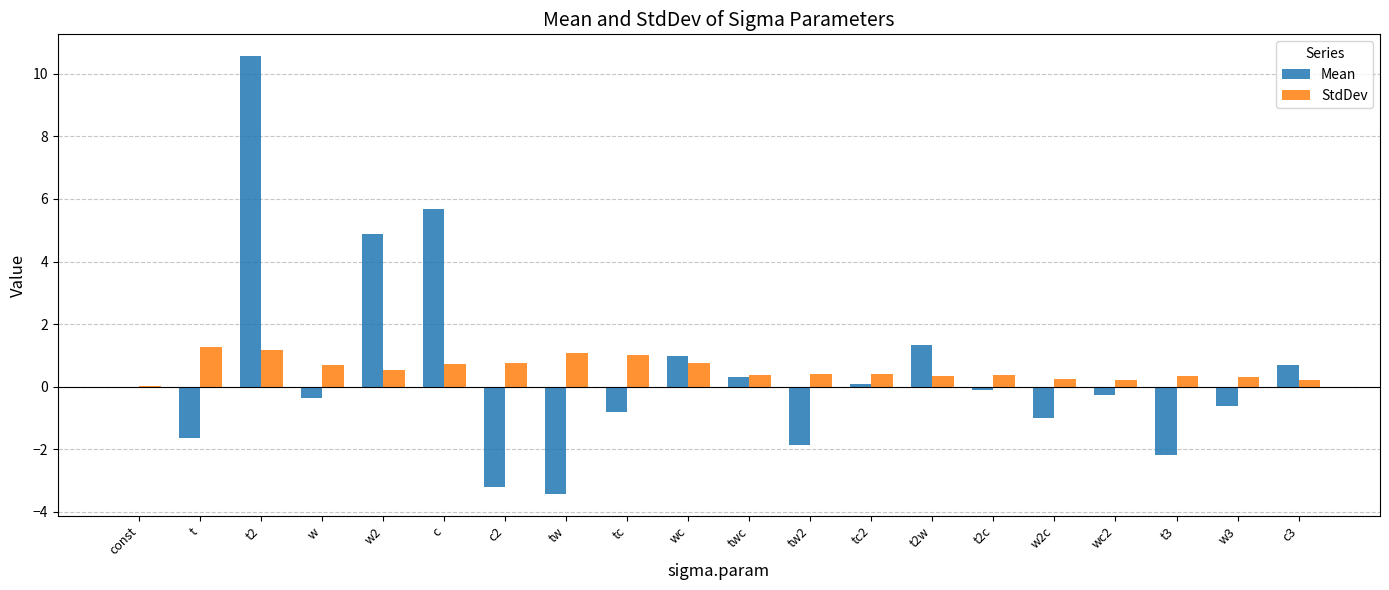

The StdDev series shows 0.0 at const. True or false?

True